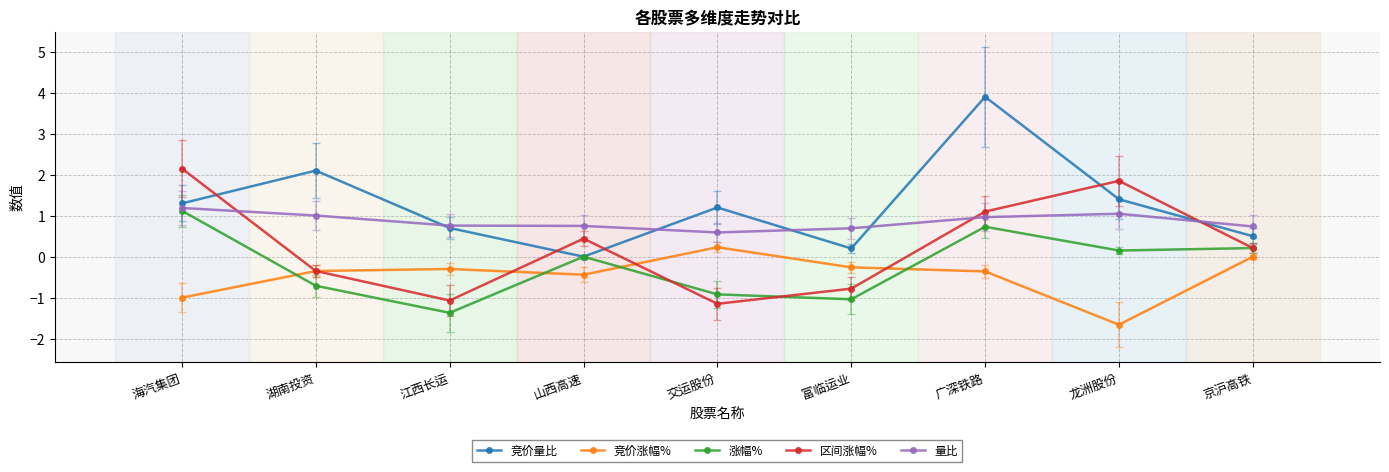

What position from the left is 京沪高铁?

9